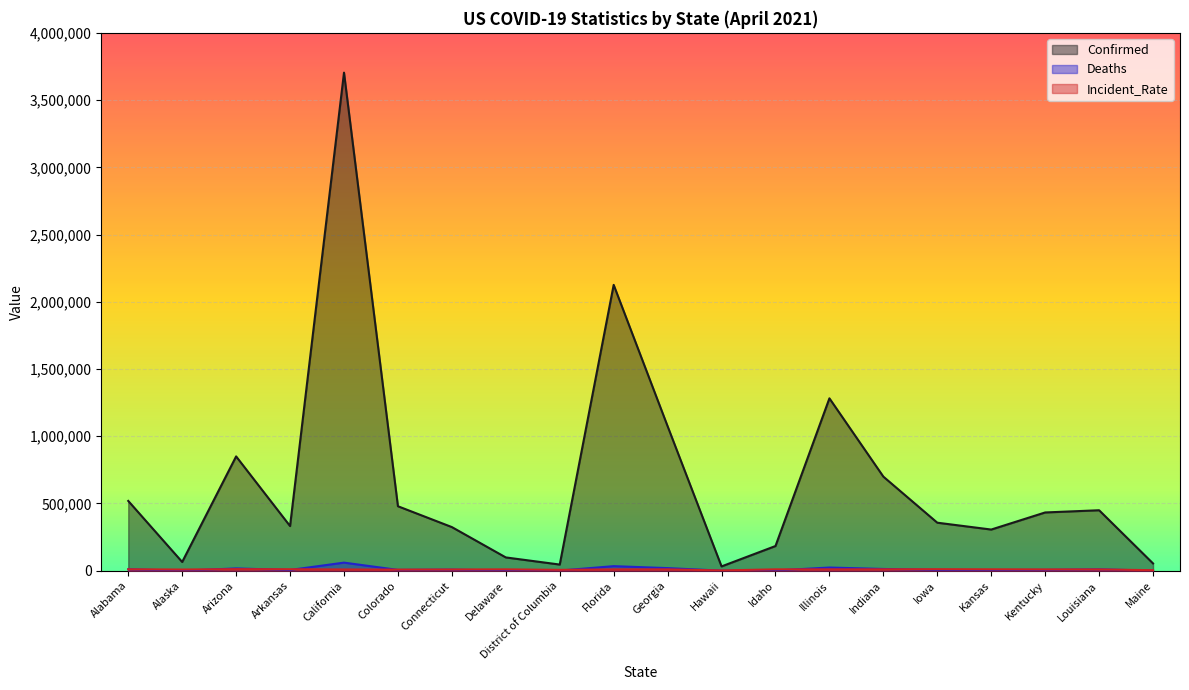

True or false: Incident_Rate and Confirmed intersect in this chart.

False